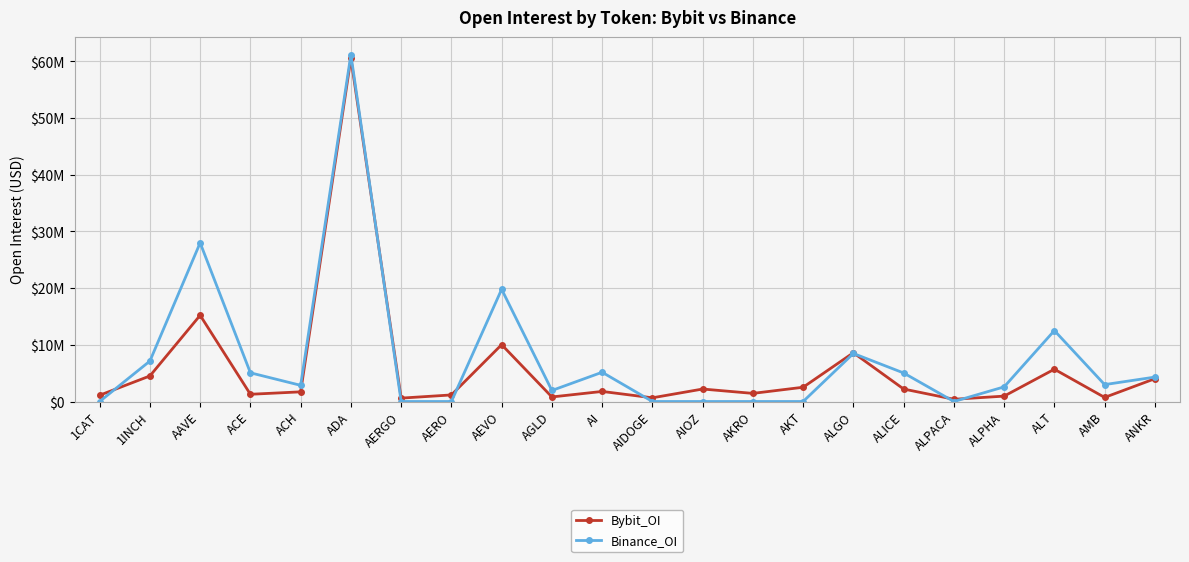

What is the total value across all series at ALGO?

17083193